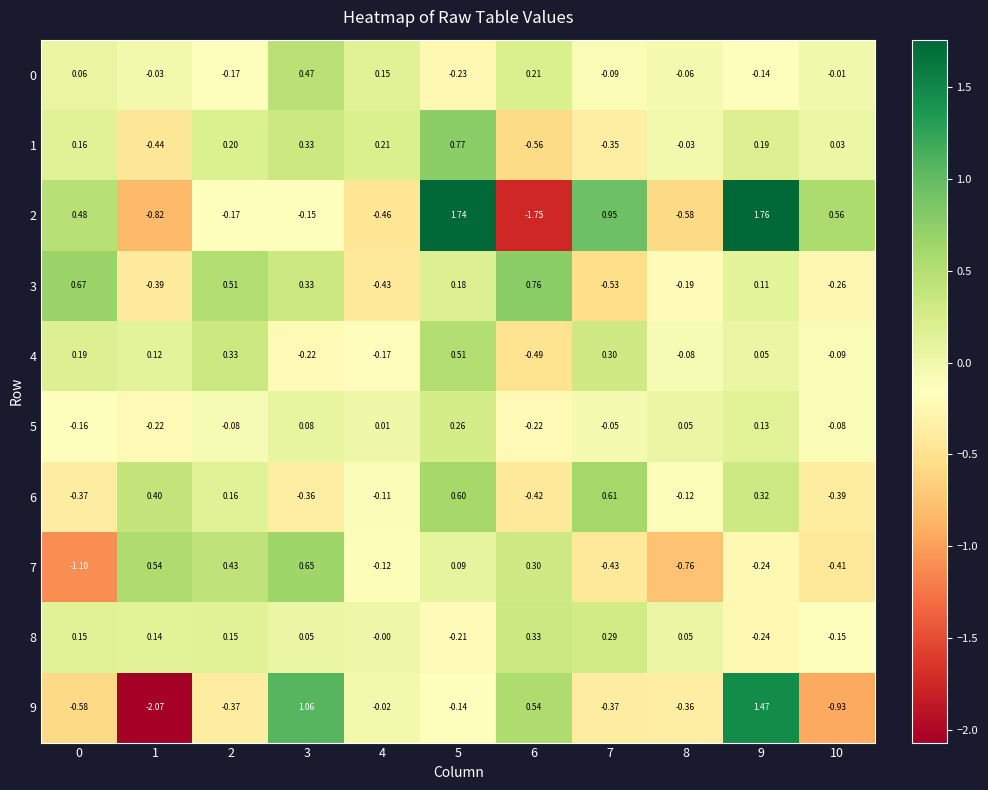

Reading left to right, extract all data points from this chart.

0: 0=0.1	1=-0.0	2=-0.2	3=0.5	4=0.1	5=-0.2	6=0.2	7=-0.1	8=-0.1	9=-0.1	10=-0.0
1: 0=0.2	1=-0.4	2=0.2	3=0.3	4=0.2	5=0.8	6=-0.6	7=-0.3	8=-0.0	9=0.2	10=0.0
2: 0=0.5	1=-0.8	2=-0.2	3=-0.1	4=-0.5	5=1.7	6=-1.8	7=0.9	8=-0.6	9=1.8	10=0.6
3: 0=0.7	1=-0.4	2=0.5	3=0.3	4=-0.4	5=0.2	6=0.8	7=-0.5	8=-0.2	9=0.1	10=-0.3
4: 0=0.2	1=0.1	2=0.3	3=-0.2	4=-0.2	5=0.5	6=-0.5	7=0.3	8=-0.1	9=0.1	10=-0.1
5: 0=-0.2	1=-0.2	2=-0.1	3=0.1	4=0.0	5=0.3	6=-0.2	7=-0.1	8=0.1	9=0.1	10=-0.1
6: 0=-0.4	1=0.4	2=0.2	3=-0.4	4=-0.1	5=0.6	6=-0.4	7=0.6	8=-0.1	9=0.3	10=-0.4
7: 0=-1.1	1=0.5	2=0.4	3=0.7	4=-0.1	5=0.1	6=0.3	7=-0.4	8=-0.8	9=-0.2	10=-0.4
8: 0=0.1	1=0.1	2=0.1	3=0.1	4=-0.0	5=-0.2	6=0.3	7=0.3	8=0.1	9=-0.2	10=-0.1
9: 0=-0.6	1=-2.1	2=-0.4	3=1.1	4=-0.0	5=-0.1	6=0.5	7=-0.4	8=-0.4	9=1.5	10=-0.9